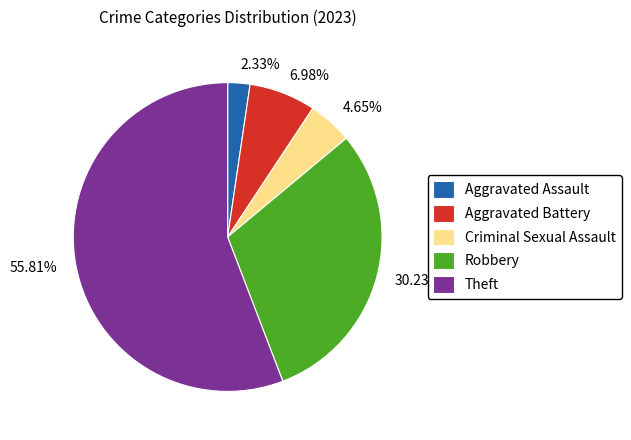

Count the number of slices in the pie.

5